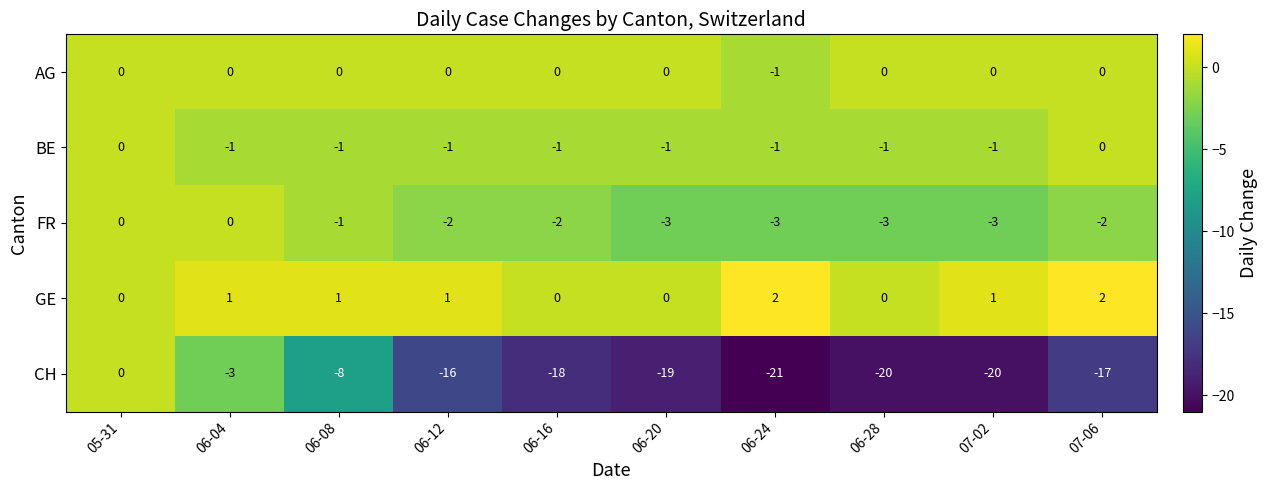

What is the sum of the FR values at 06-28 and 07-02?

-6